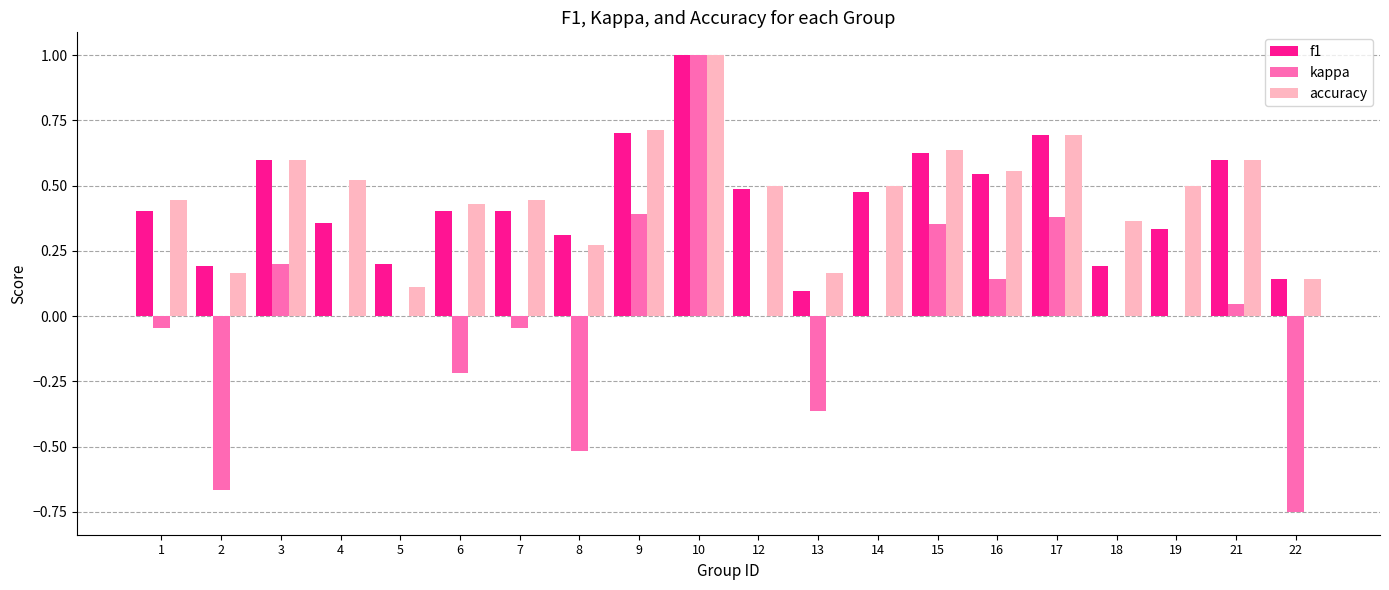

What is the maximum value shown in the chart?

1.0